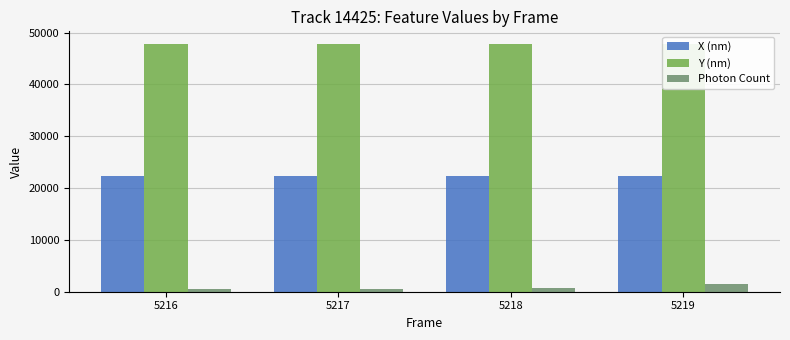

At which label is Y (nm) closest to 47824?

5218